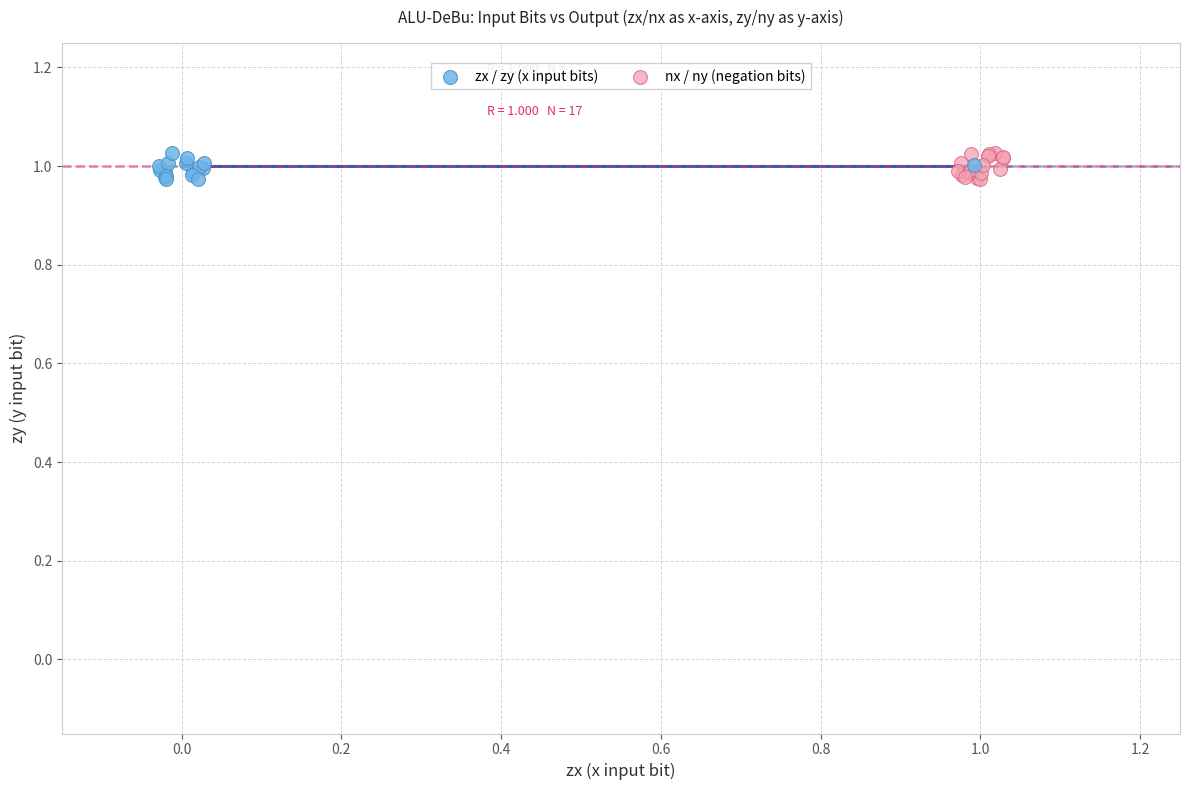

What are all the series names shown in the legend?

zx / zy (x input bits), nx / ny (negation bits)